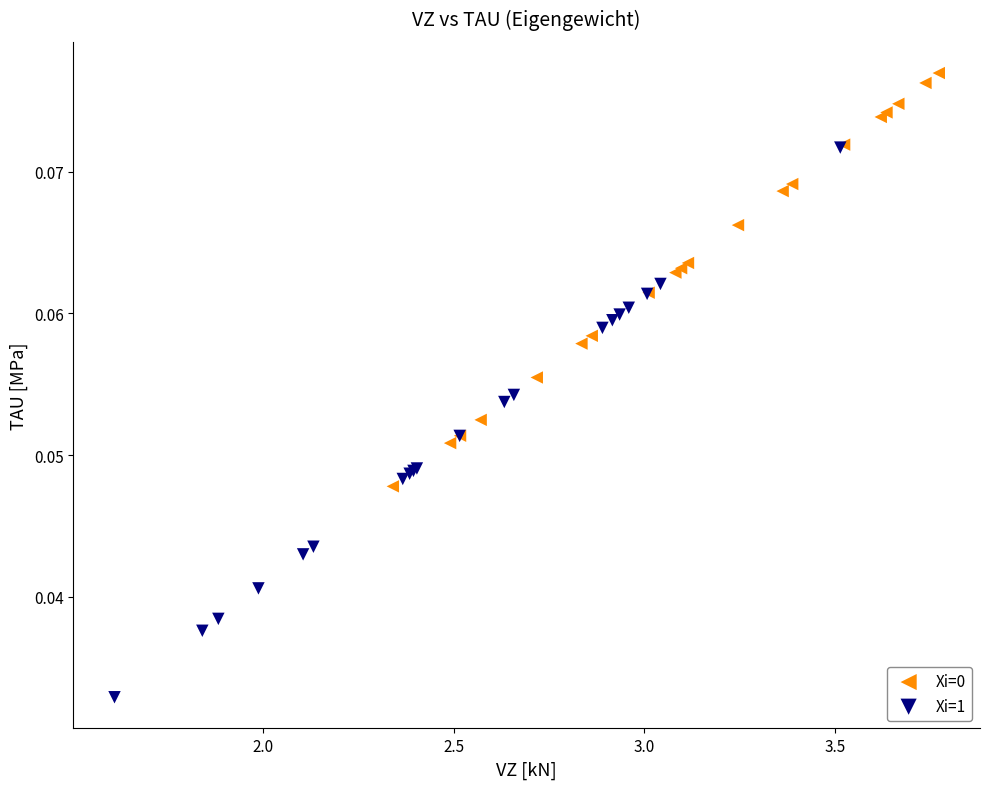

Which series has the largest Y range (max minus min)?

Xi=1